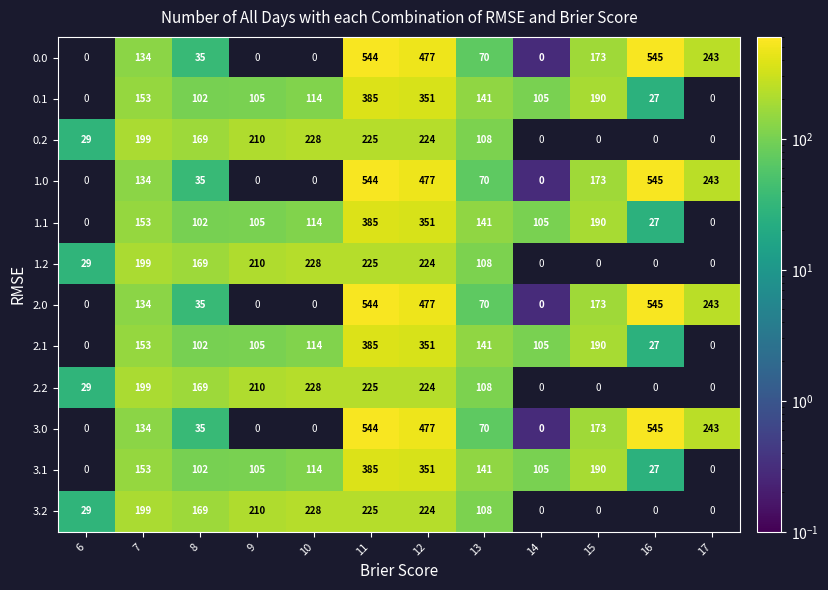

Is the value of 2.2 at 8 greater than the value of 0.2 at 10?

No